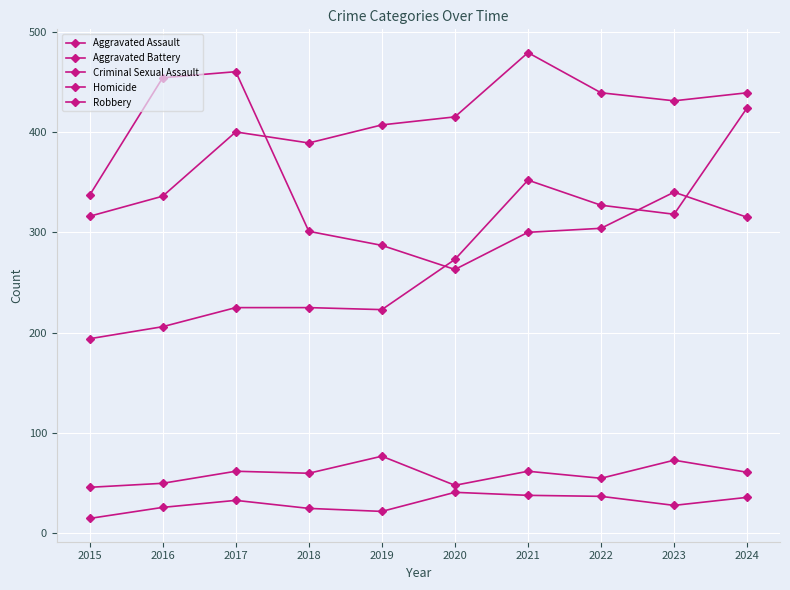

What is the spread (max minus min) of values at 2020?

374